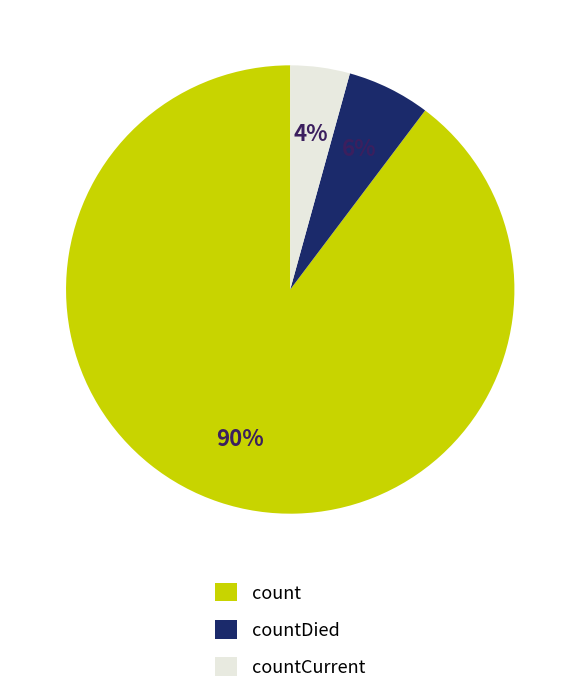

Which slice represents more than half of the pie?

count